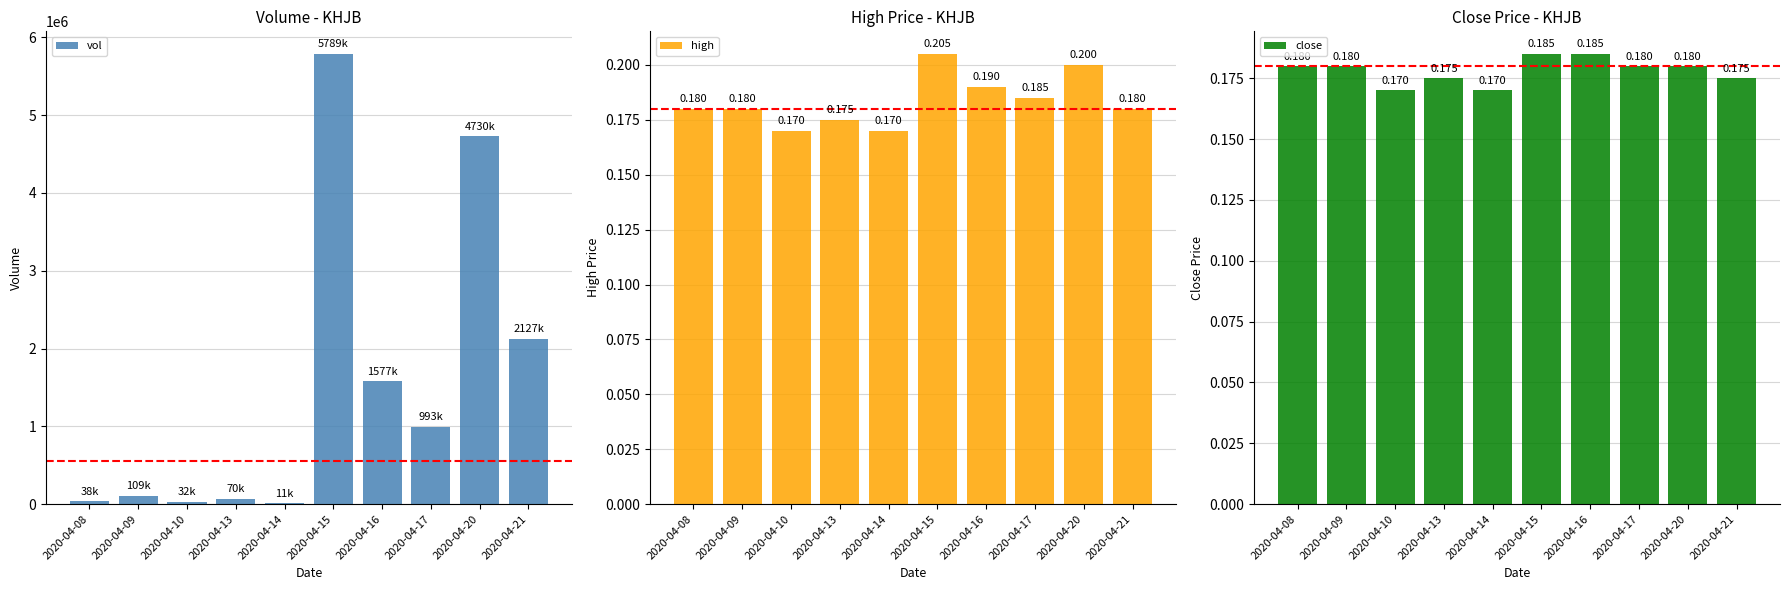

How many series are shown in this chart?

3